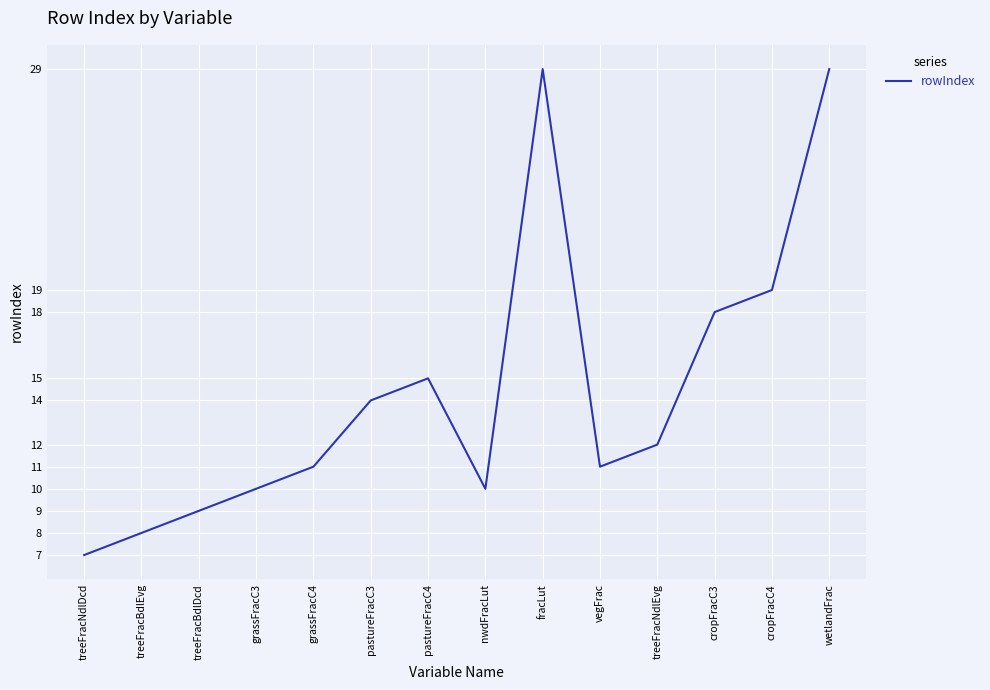

At which category does the data reach its first local peak?

pastureFracC4